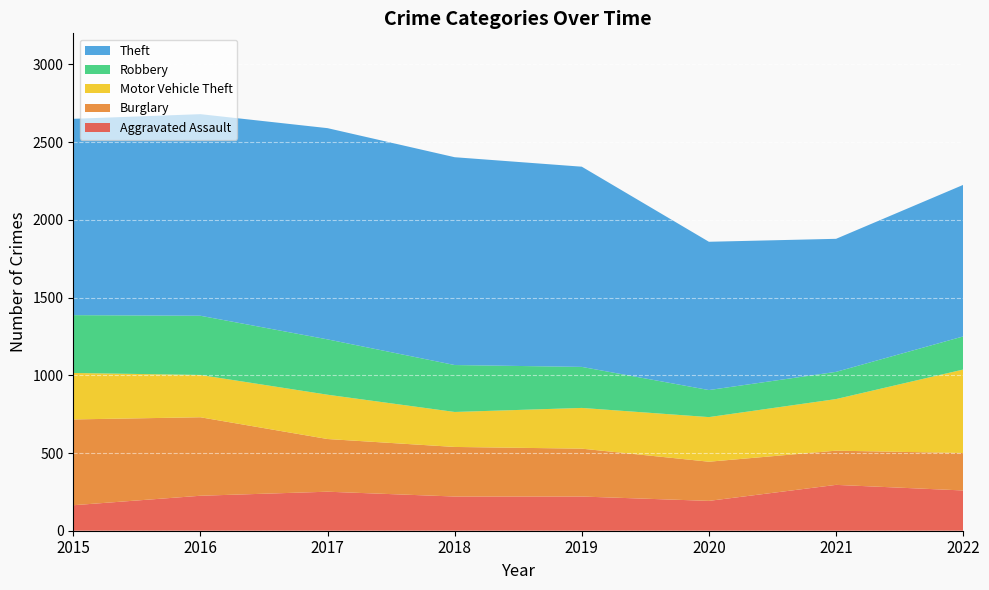

Reading left to right, extract all data points from this chart.

Aggravated Assault: 164	225	251	220	220	192	295	259
Burglary: 552	505	339	319	308	252	220	241
Motor Vehicle Theft: 299	272	285	225	262	287	332	537
Robbery: 372	381	356	302	264	174	175	213
Theft: 1263	1297	1359	1337	1288	954	856	975